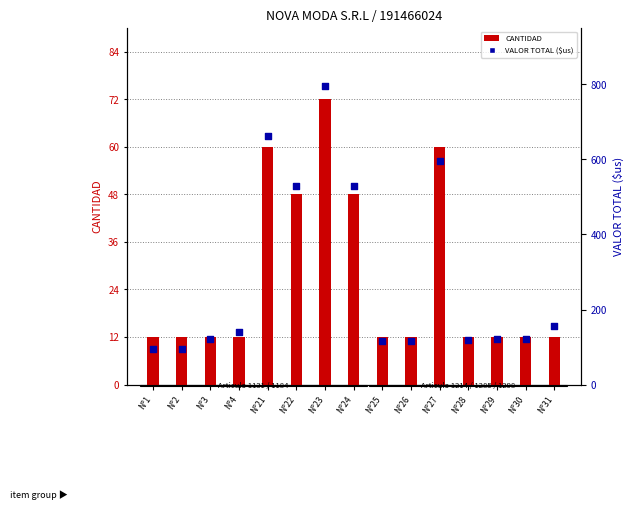

Which series has the largest total across all categories?

VALOR TOTAL ($us)